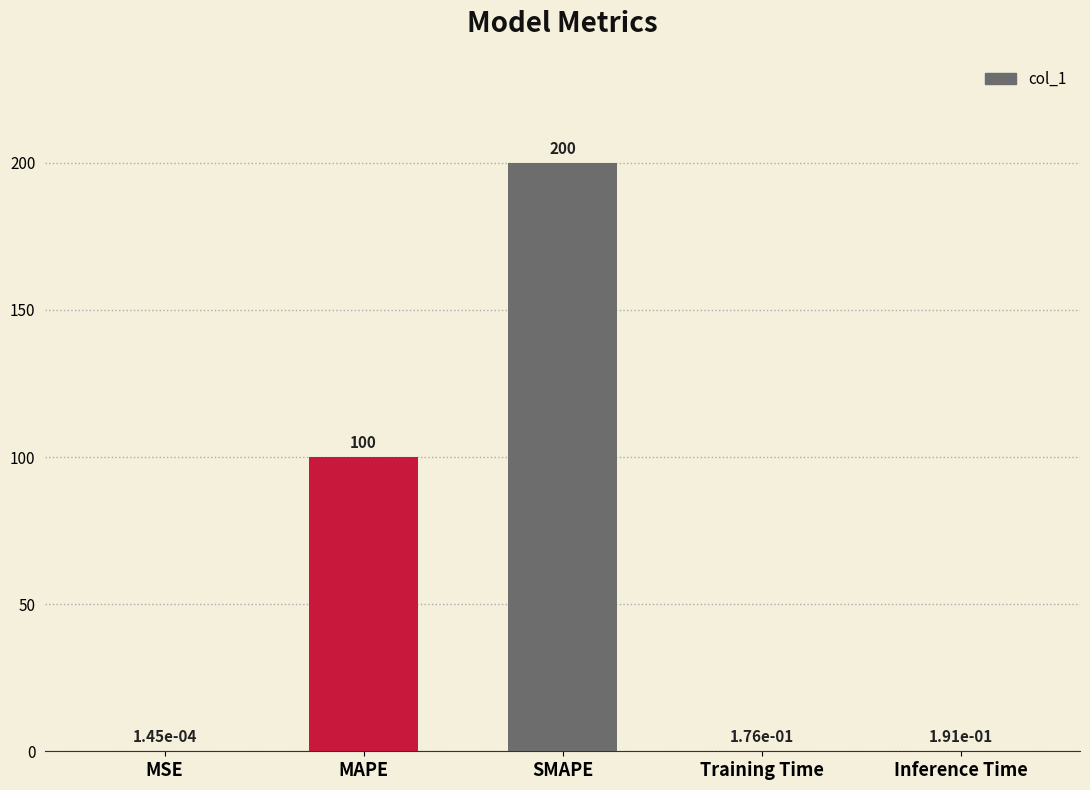

True or false: the data shows 100.0 at MAPE.

True